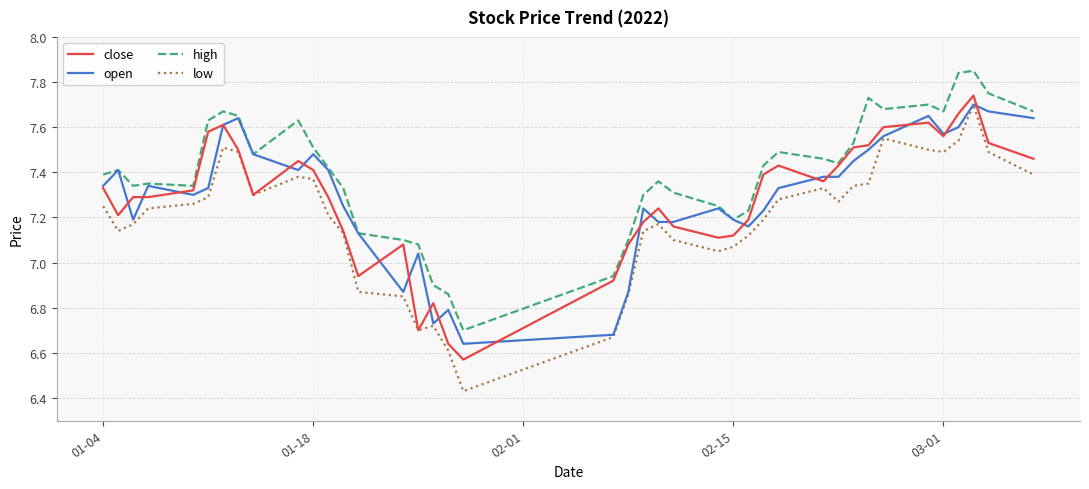

True or false: high and low cross at least once.

False